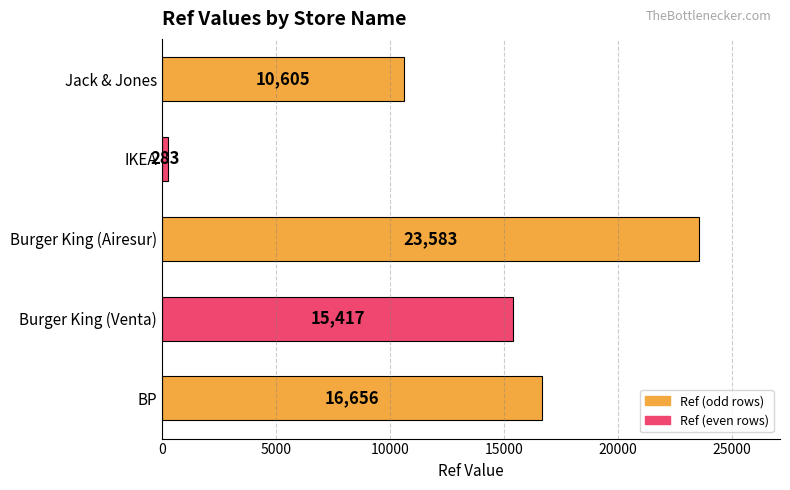

Does the chart contain stacked bars?

No